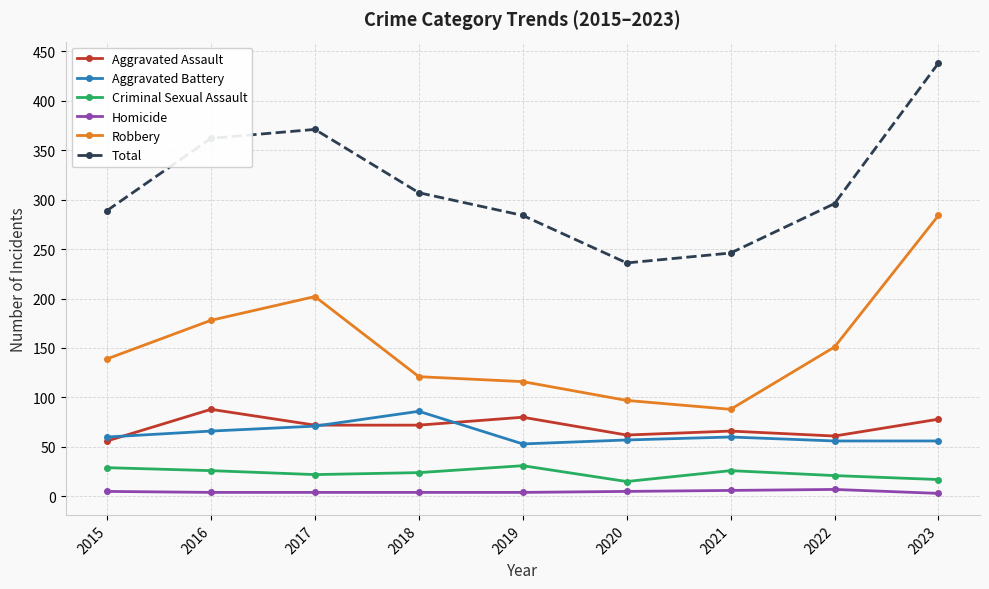

What is the difference between the maximum and second lowest values in the Aggravated Assault series?

27